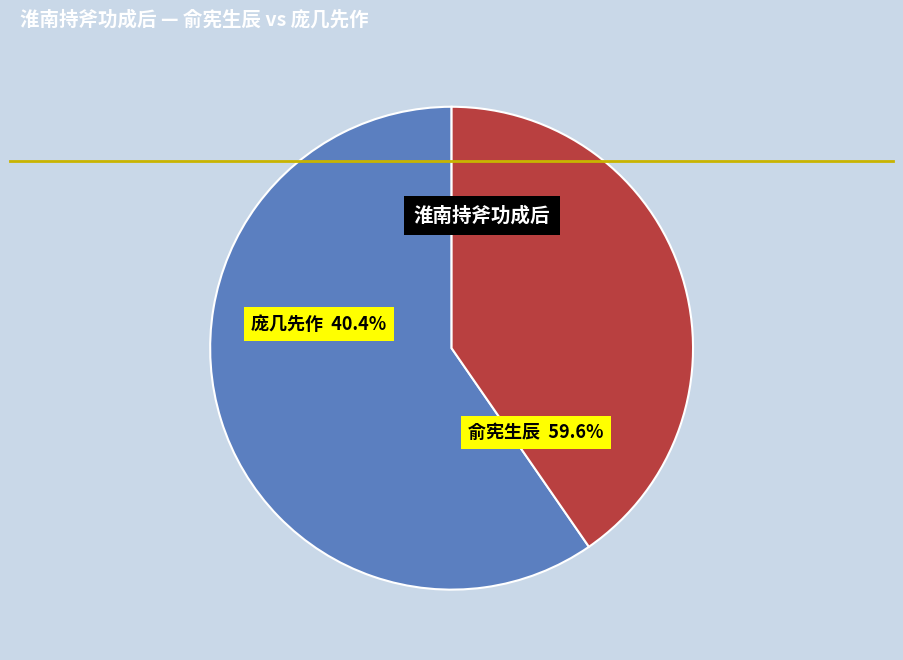

To the nearest percent, what is the difference between the largest and smallest slice percentages?

19%